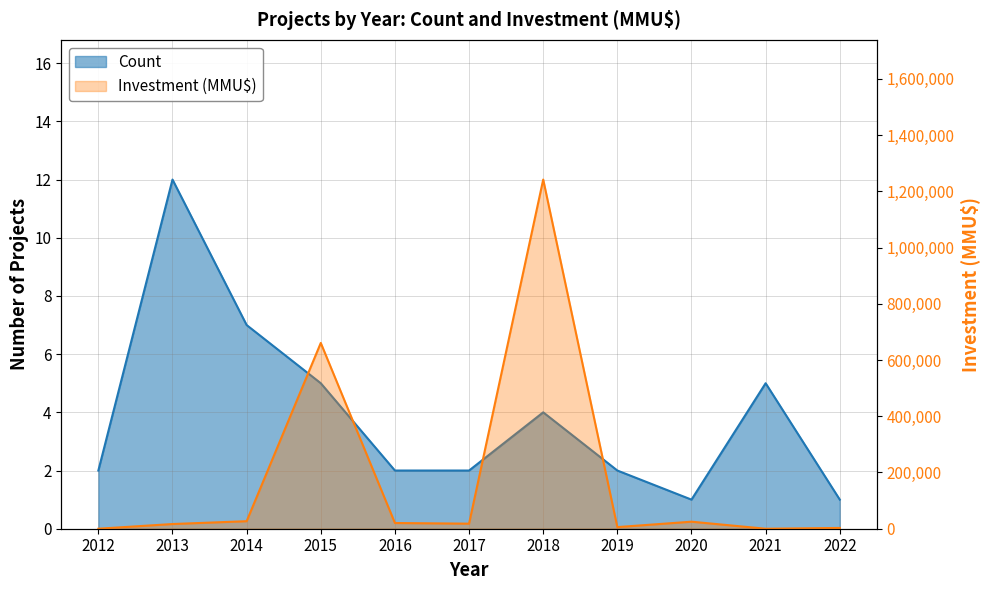

The Count series shows 5 at 2021. True or false?

True